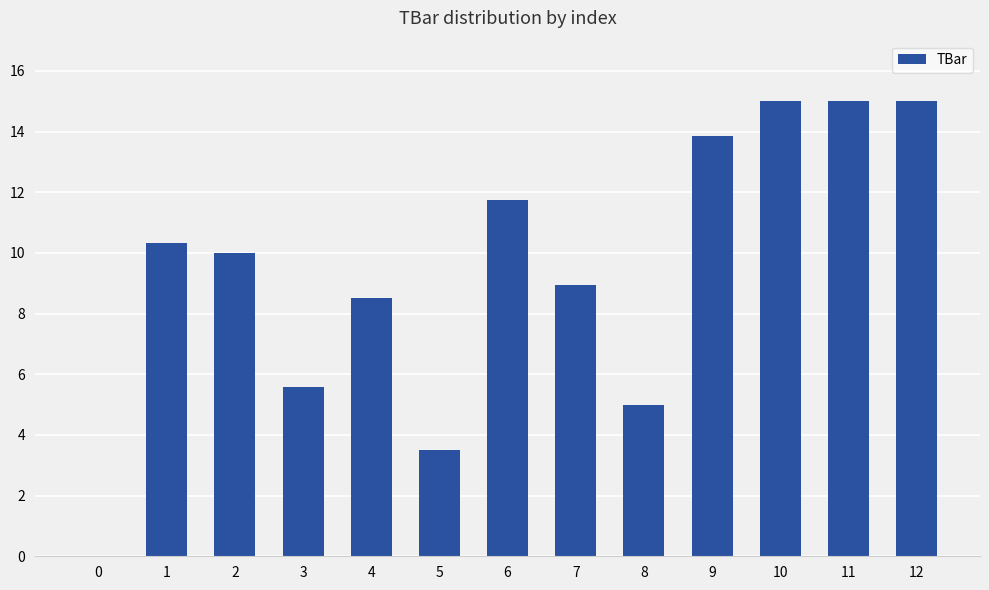

Reading left to right, extract all data points from this chart.

0.0	10.3	10.0	5.6	8.5	3.5	11.8	9.0	5.0	13.9	15.0	15.0	15.0